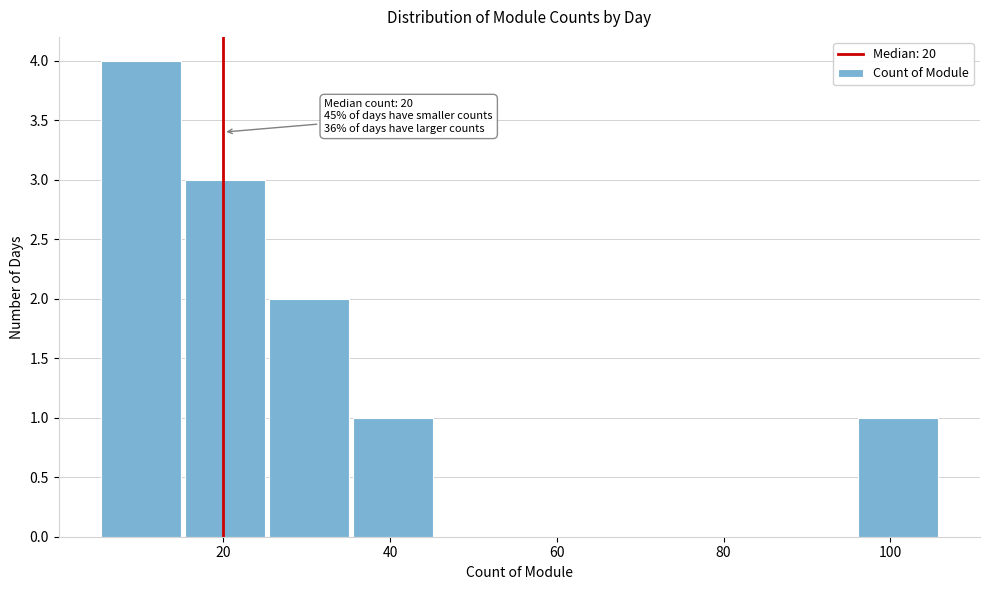

Over which range of the x-axis is the bar tallest?

6 to 16